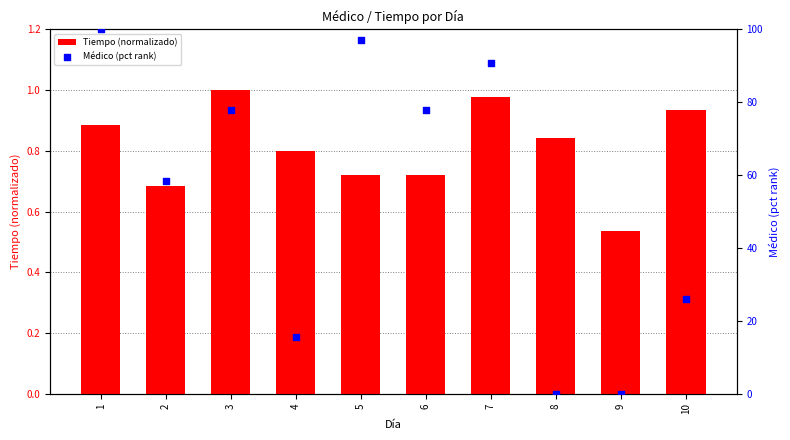

Which series contains the highest Y value?

Médico (pct rank)